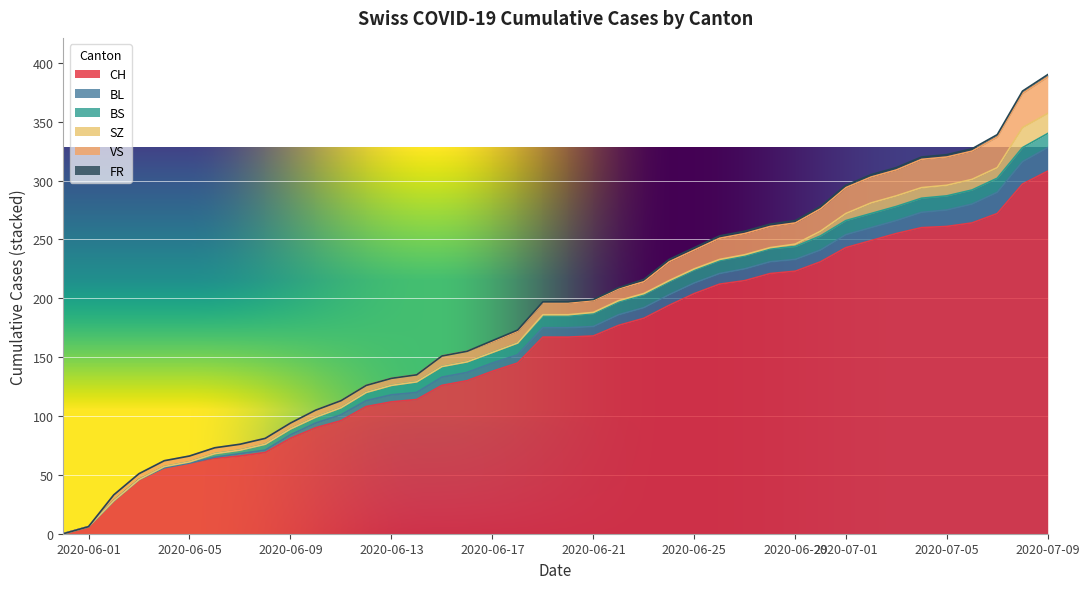

How many values in CH are above zero?

39